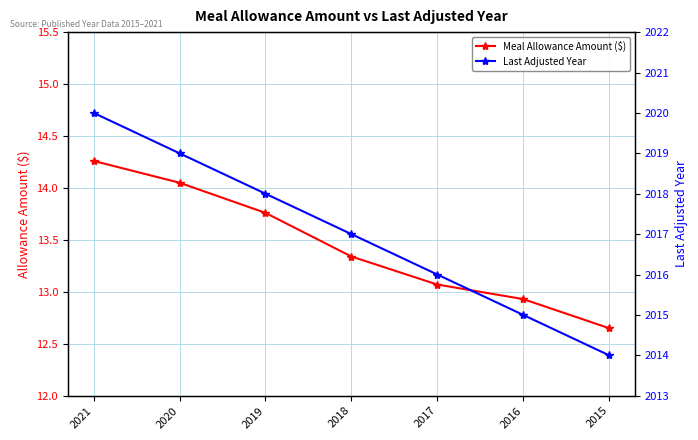

Where does the Last Adjusted Year series first go above 2017?

2021